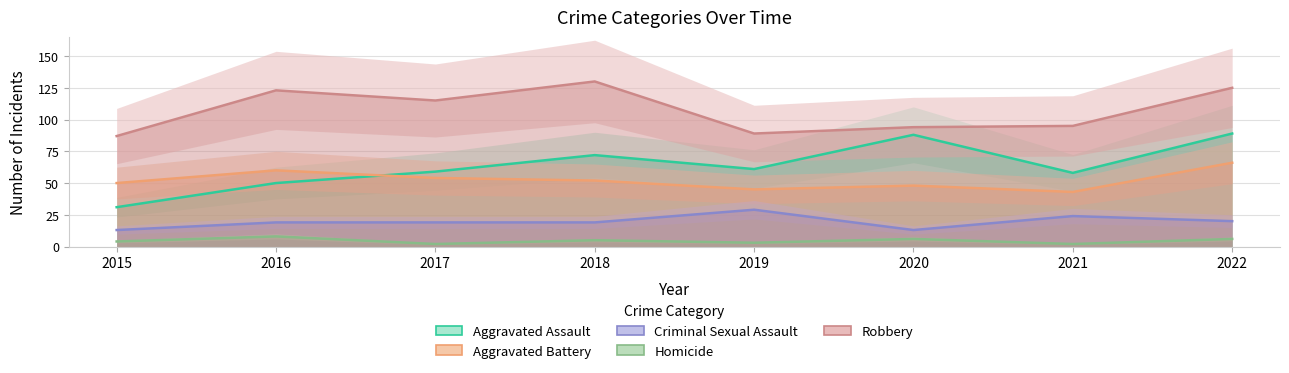

How many values in the Aggravated Assault series are below 61?

4